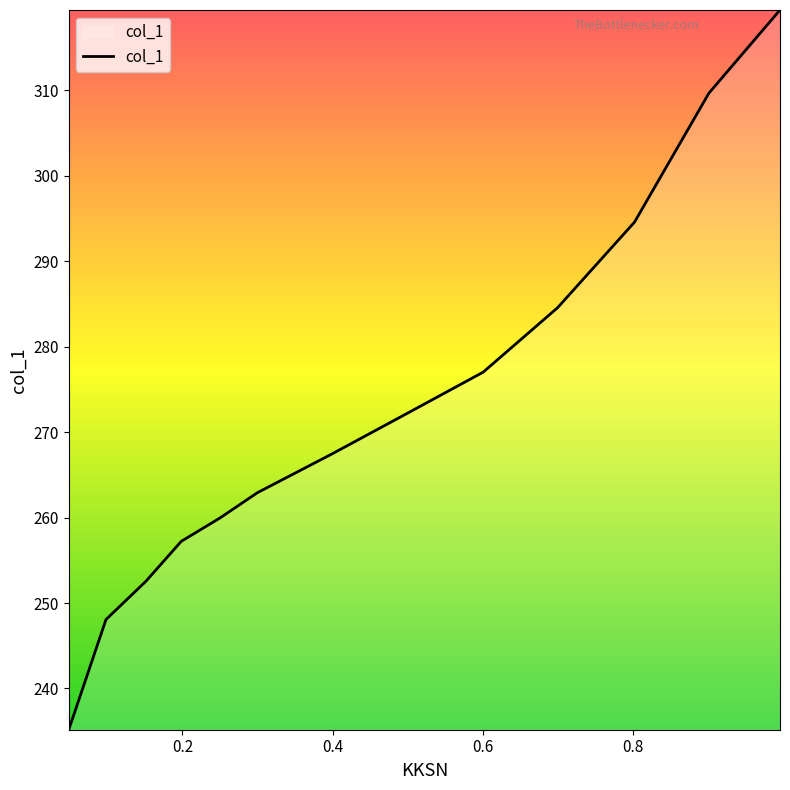

How many lines are shown in the chart?

1